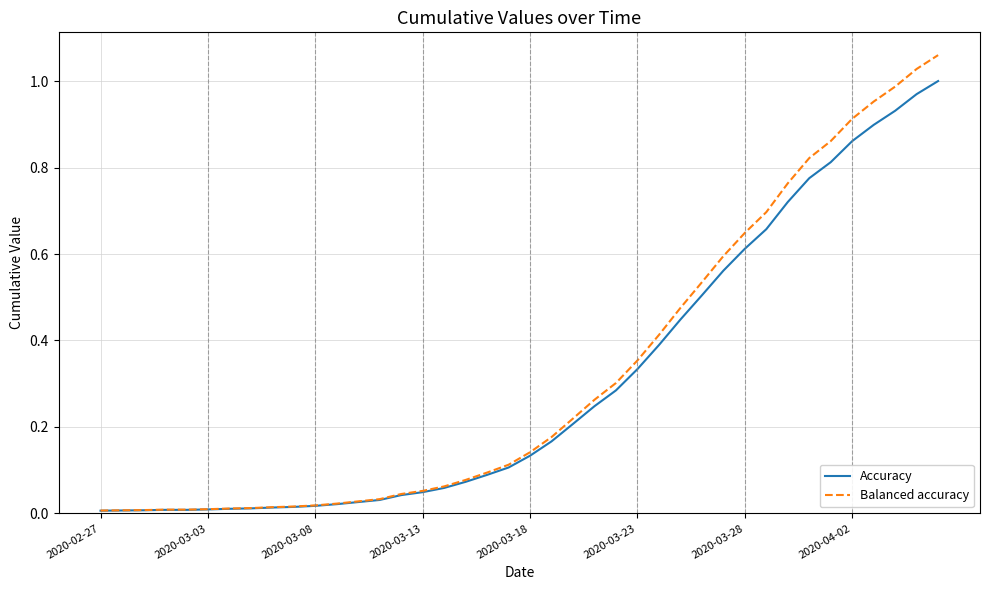

What is the sum of all Balanced accuracy values?

12.9